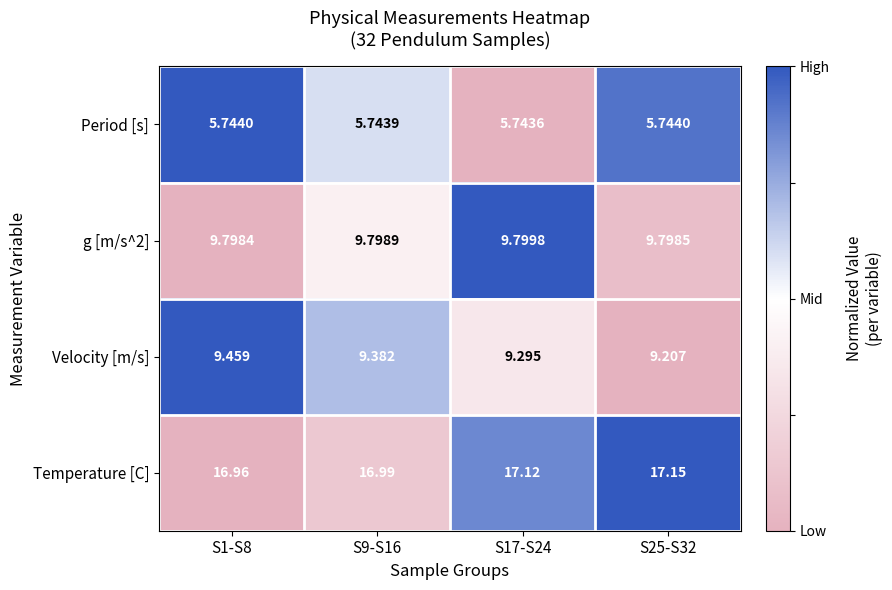

Which series has the widest spread of values?

Velocity [m/s]